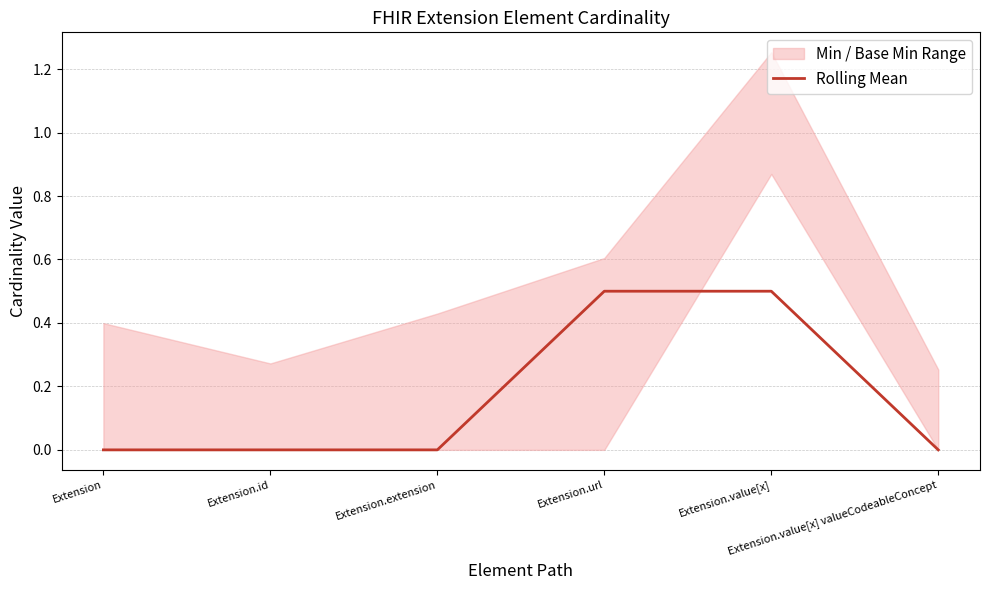

What is the maximum value shown in the chart?

0.5